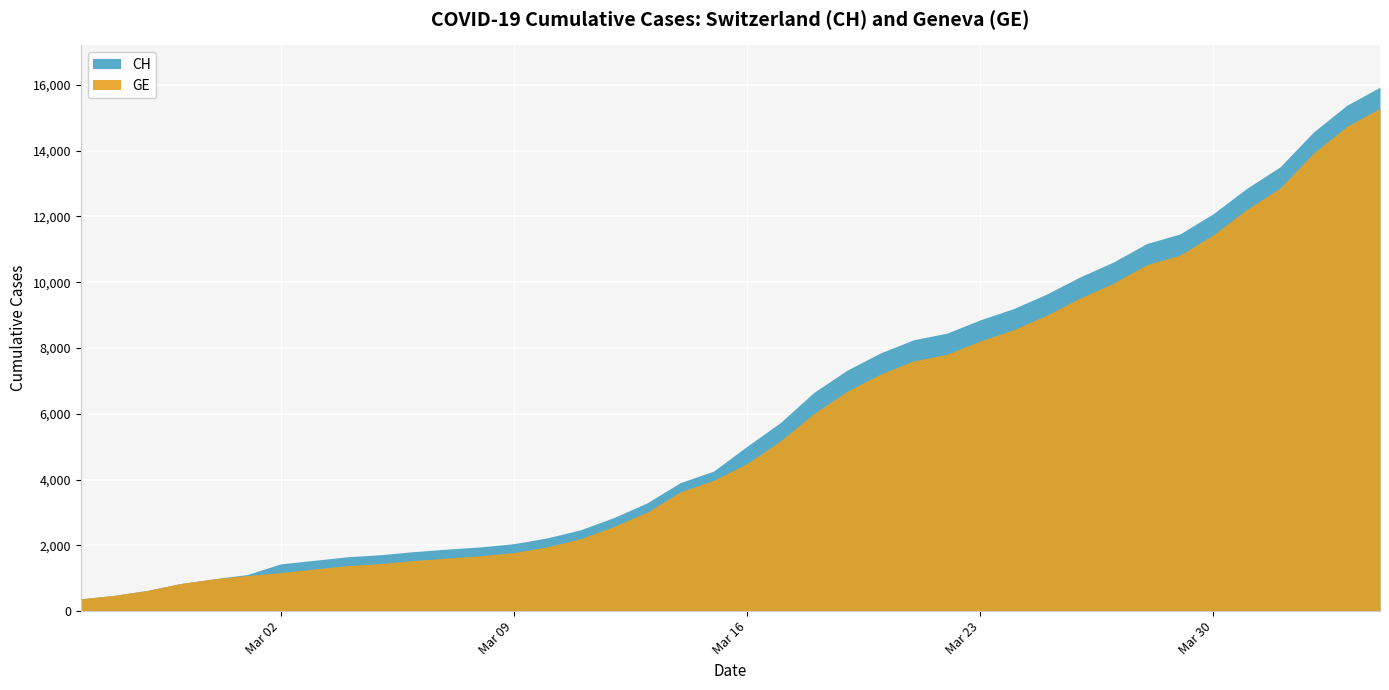

Reading left to right, list all the values displayed in this chart.

GE: 375	479	630	840	981	1083	1171	1278	1384	1447	1538	1614	1681	1780	1955	2201	2574	3010	3627	3978	4485	5174	6002	6681	7205	7607	7807	8213	8554	9000	9520	9971	10533	10825	11444	12210	12863	13919	14733	15284
CH: 375	479	630	840	981	1113	1436	1544	1652	1715	1809	1885	1952	2051	2226	2472	2845	3291	3908	4259	5012	5731	6644	7323	7847	8249	8449	8855	9196	9642	10162	10613	11175	11467	12086	12852	13505	14561	15375	15926